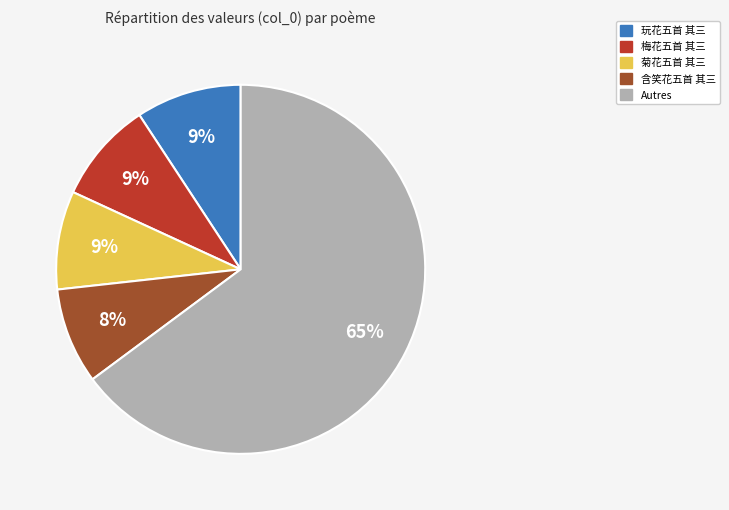

Does 梅花五首 其三 represent more than half of the total?

No